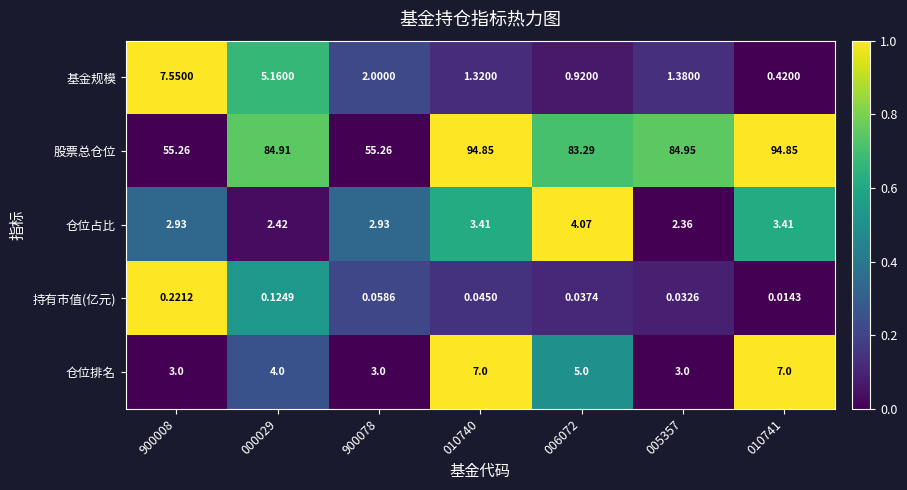

Which series has the widest spread of values?

股票总仓位